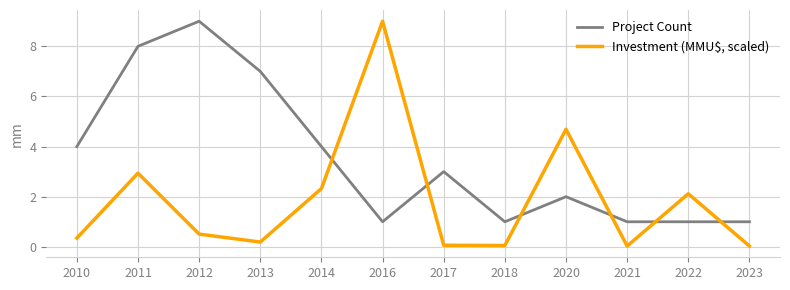

Read the Project Count value at 2010.

4.0